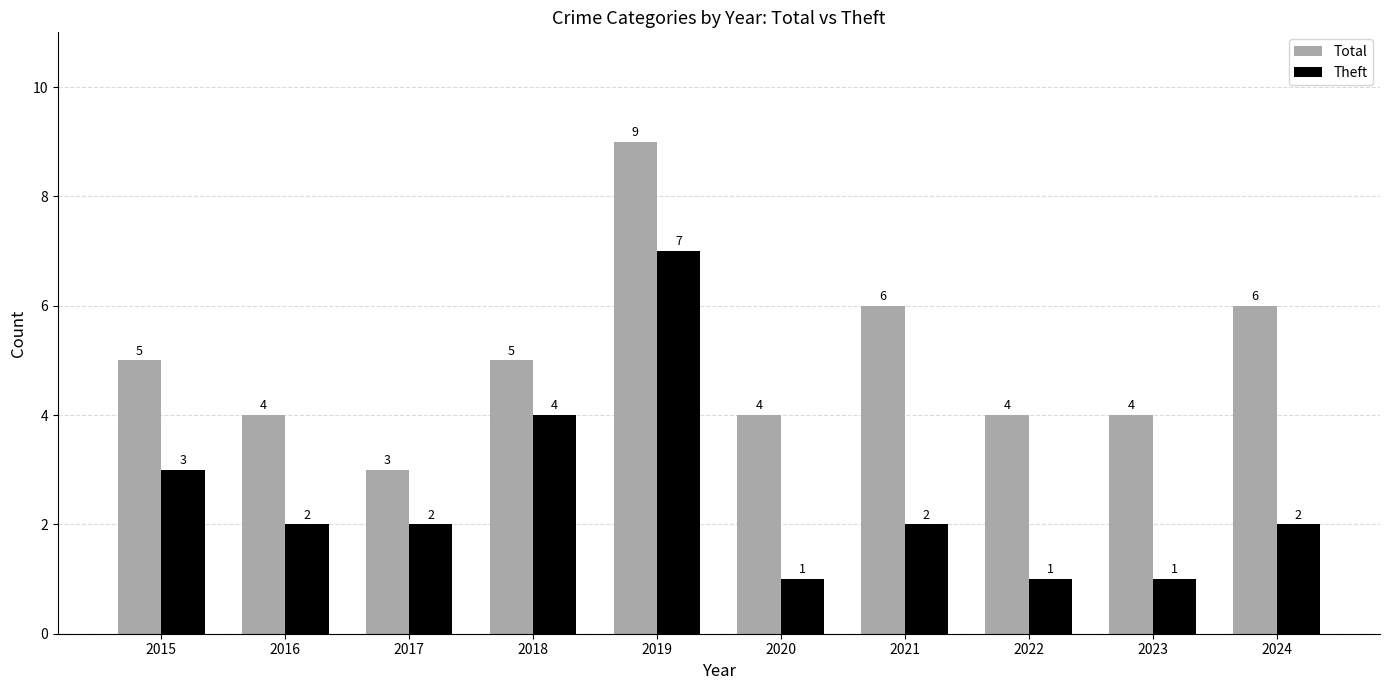

Reading right to left, extract all data points from this chart.

Total: 2024=6	2023=4	2022=4	2021=6	2020=4	2019=9	2018=5	2017=3	2016=4	2015=5
Theft: 2024=2	2023=1	2022=1	2021=2	2020=1	2019=7	2018=4	2017=2	2016=2	2015=3